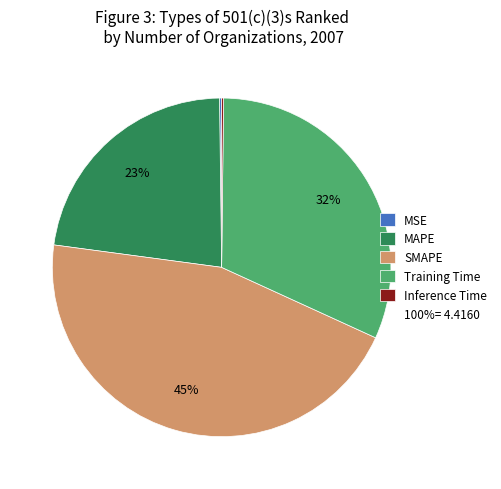

To the nearest percent, what is the difference between the largest and smallest slice percentages?

45%